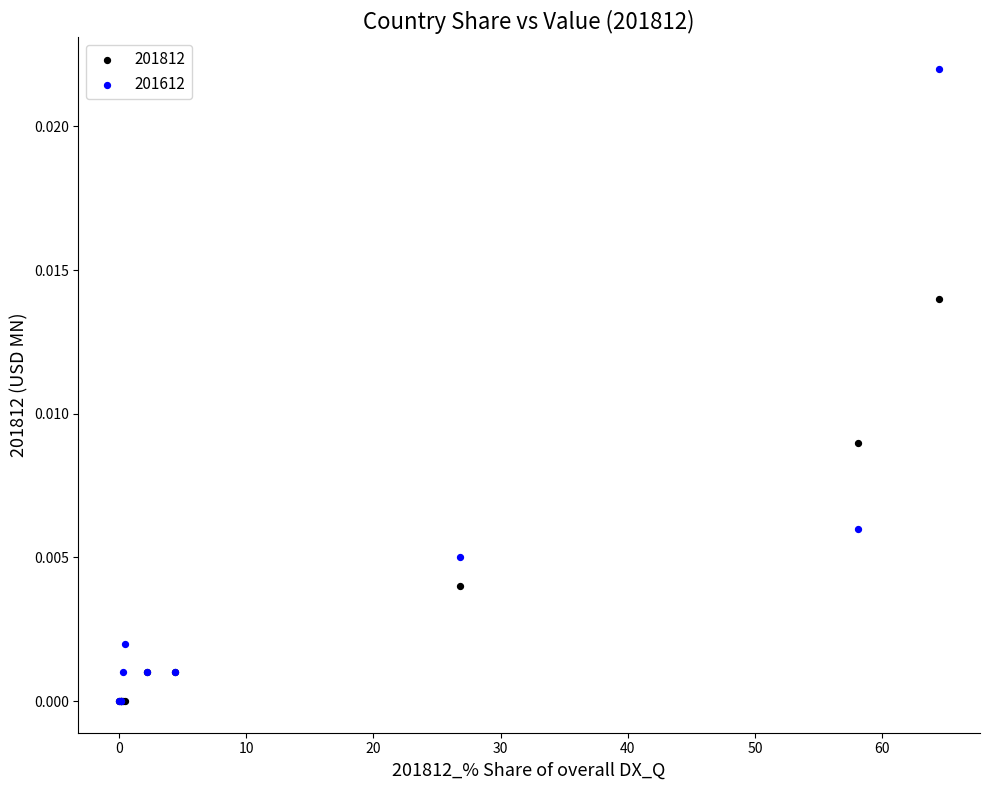

Which series reaches the maximum Y coordinate?

201612